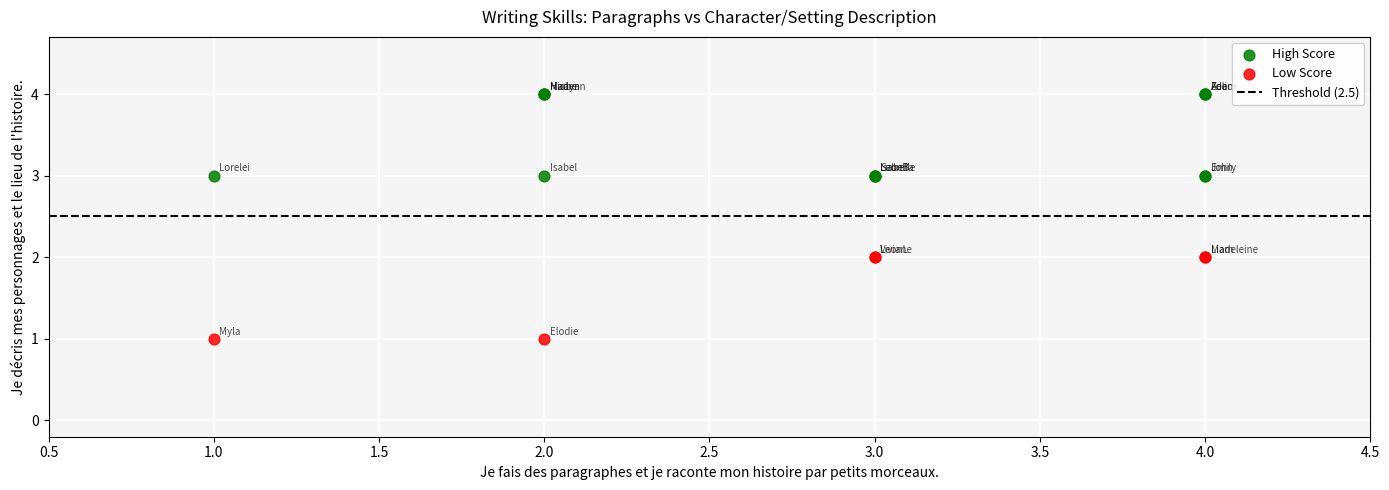

Which series contains the lowest Y value?

Low Score